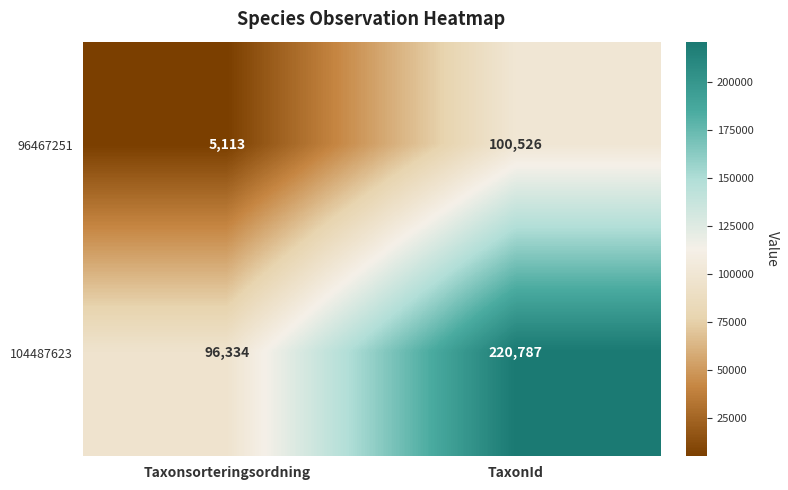

Rank the series by their average value, from lowest to highest.

96467251, 104487623